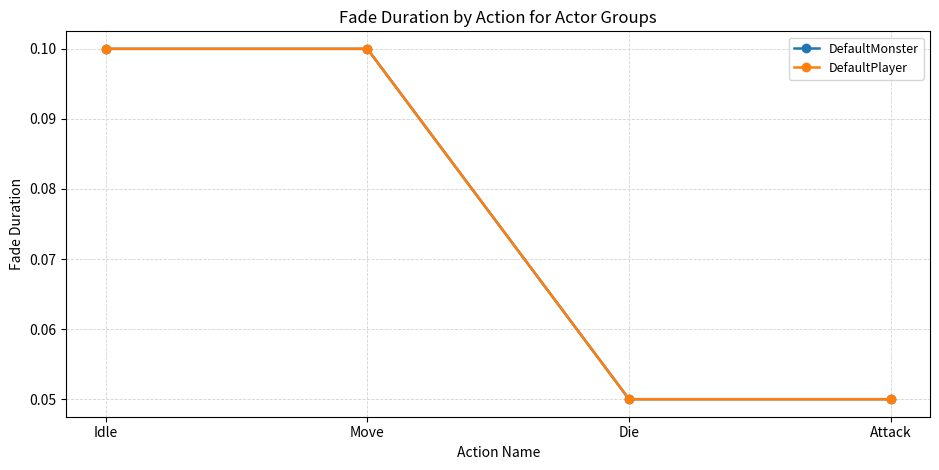

True or false: DefaultMonster has more than 1 interior local peaks.

False